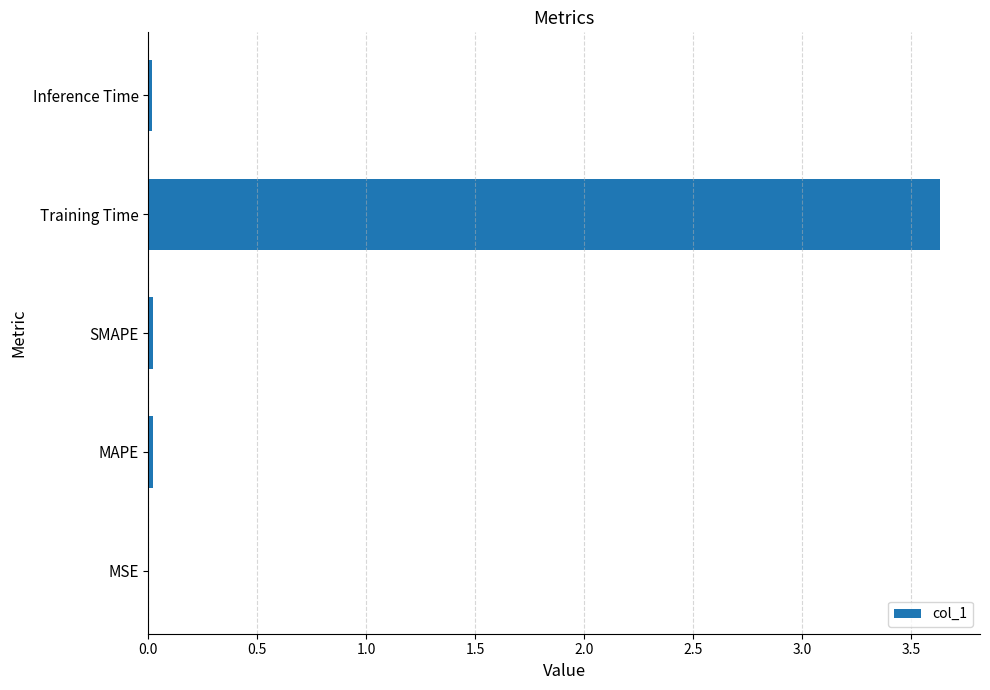

The chart shows a value of 0.0 at SMAPE. True or false?

True